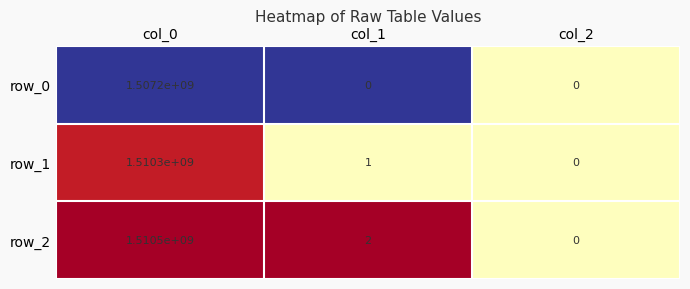

Where does the row_2 series first go above 2?

col_0